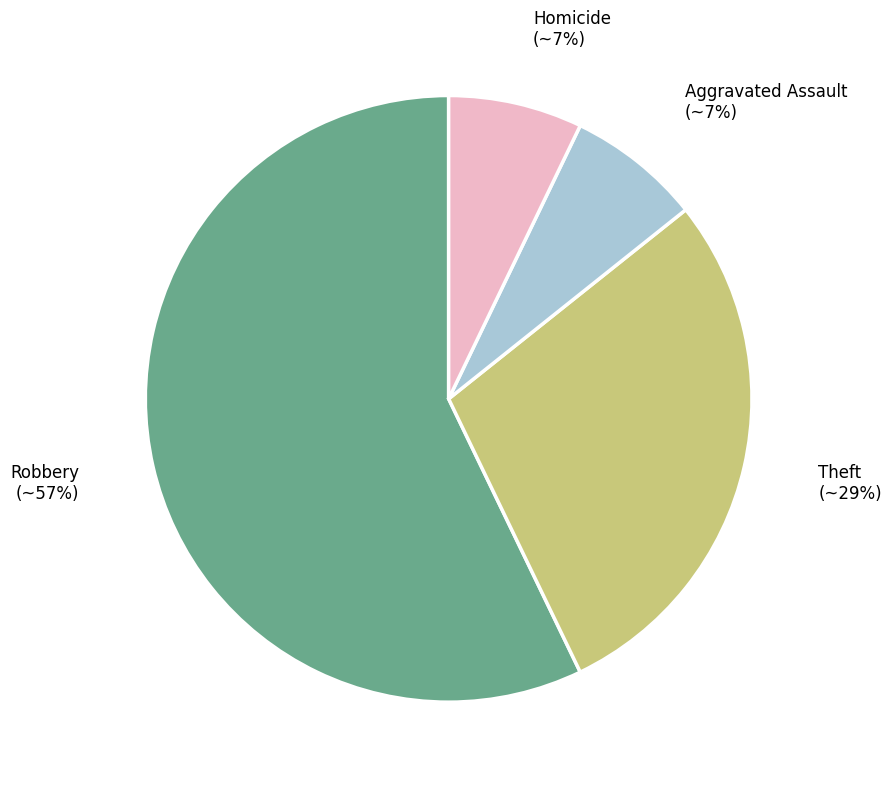

To the nearest percent, what is the average slice percentage?

25%